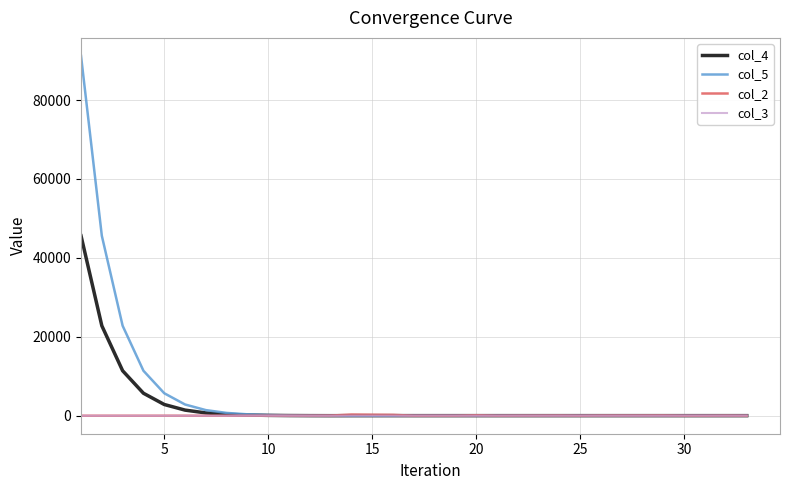

Is this an area chart (filled region under the line)?

No